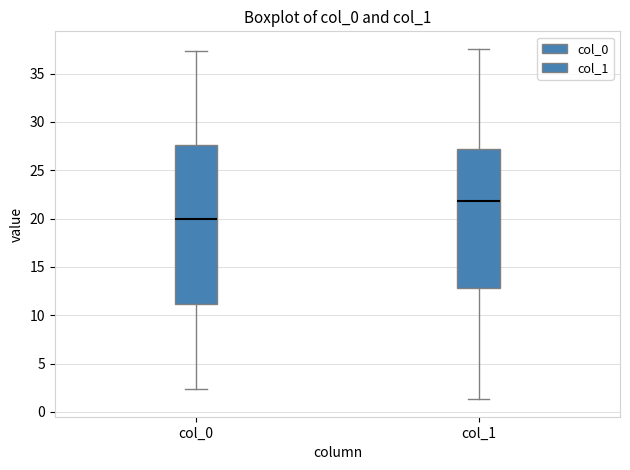

Where is the lower edge of the box for col_0 on the y-axis? The values are not printed on the chart, so give them approximately, as read against the axis.

11.0